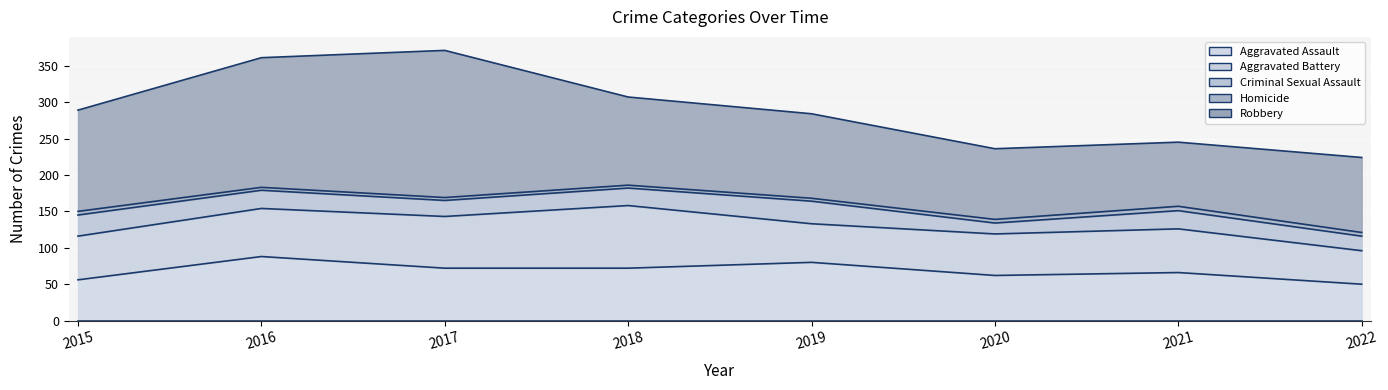

How many lines are shown in the chart?

5